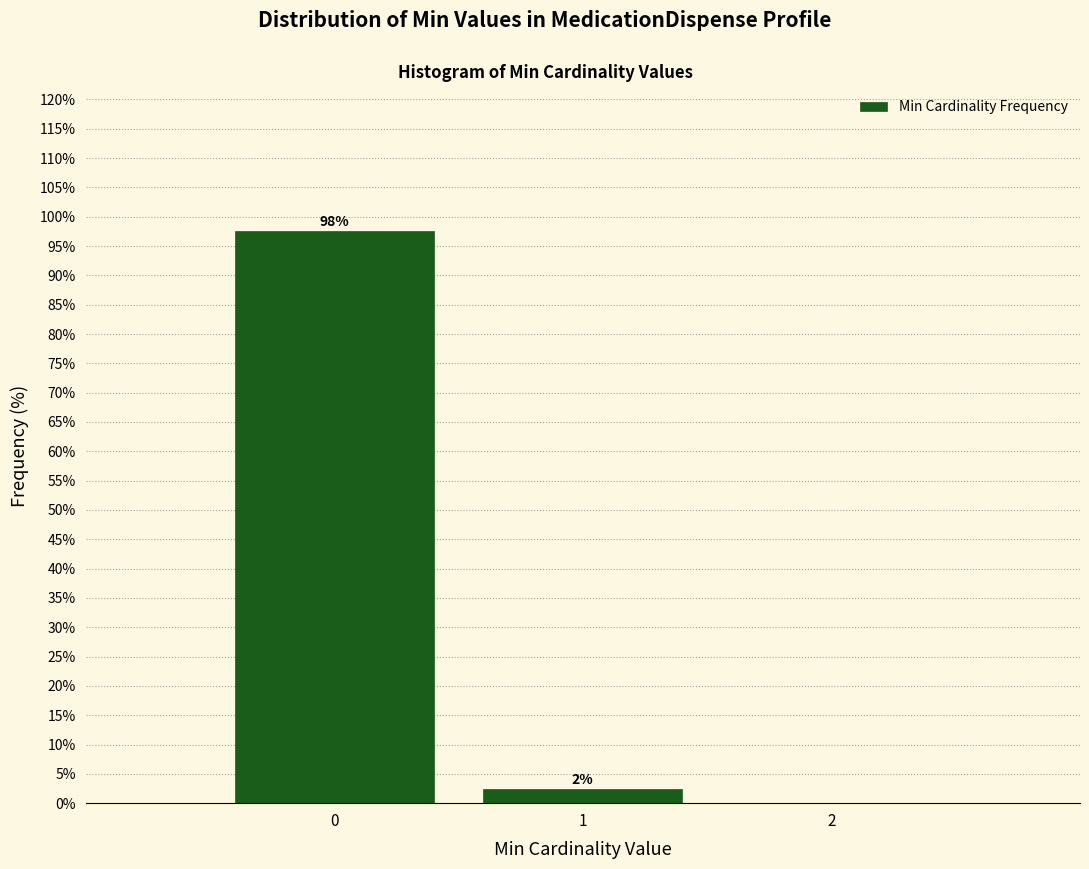

What value does the data have at 0?

97.6